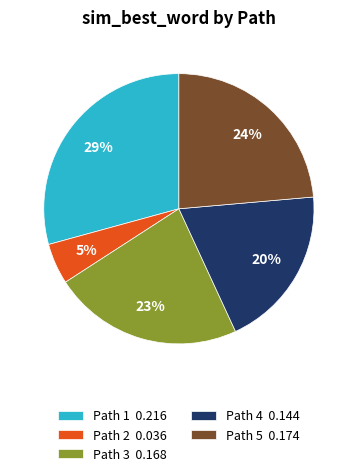

Is it true that Path 5 0.174 is 24% of the pie?

True